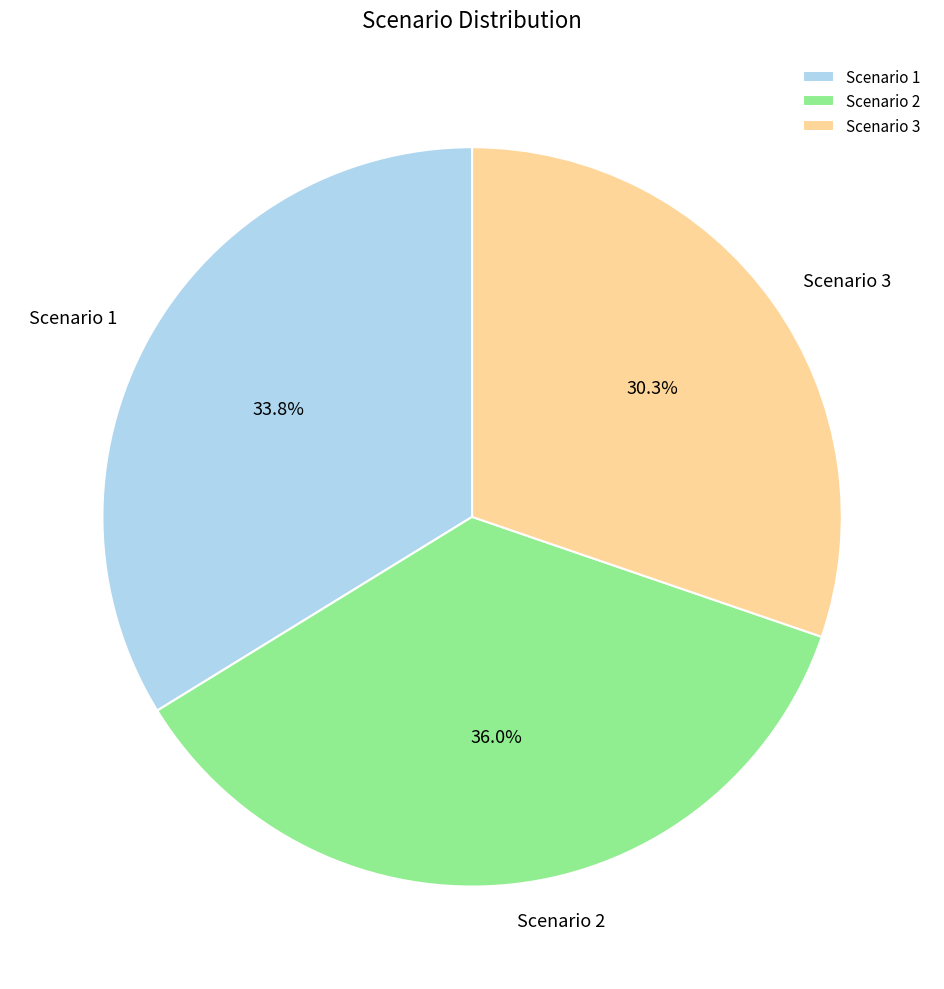

To the nearest percent, what is the difference between the largest and smallest slice percentages?

6%